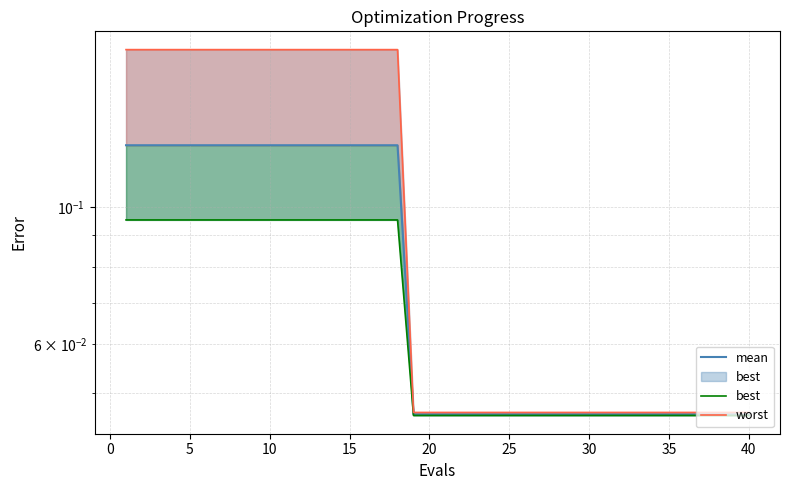

What is the approximate value of worst at 5?

0.2